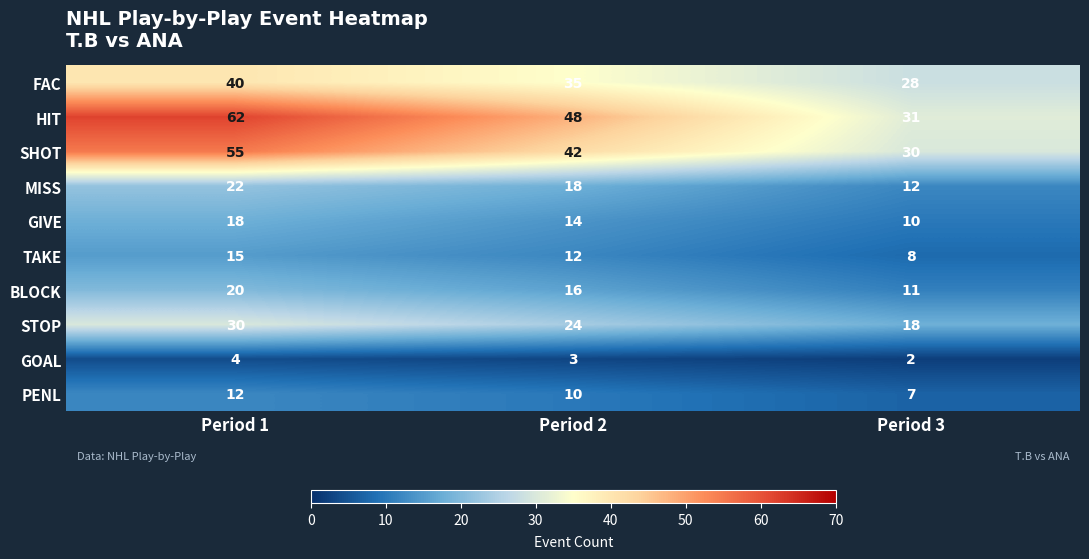

Reading right to left, extract all data points from this chart.

FAC: 28	35	40
HIT: 31	48	62
SHOT: 30	42	55
MISS: 12	18	22
GIVE: 10	14	18
TAKE: 8	12	15
BLOCK: 11	16	20
STOP: 18	24	30
GOAL: 2	3	4
PENL: 7	10	12